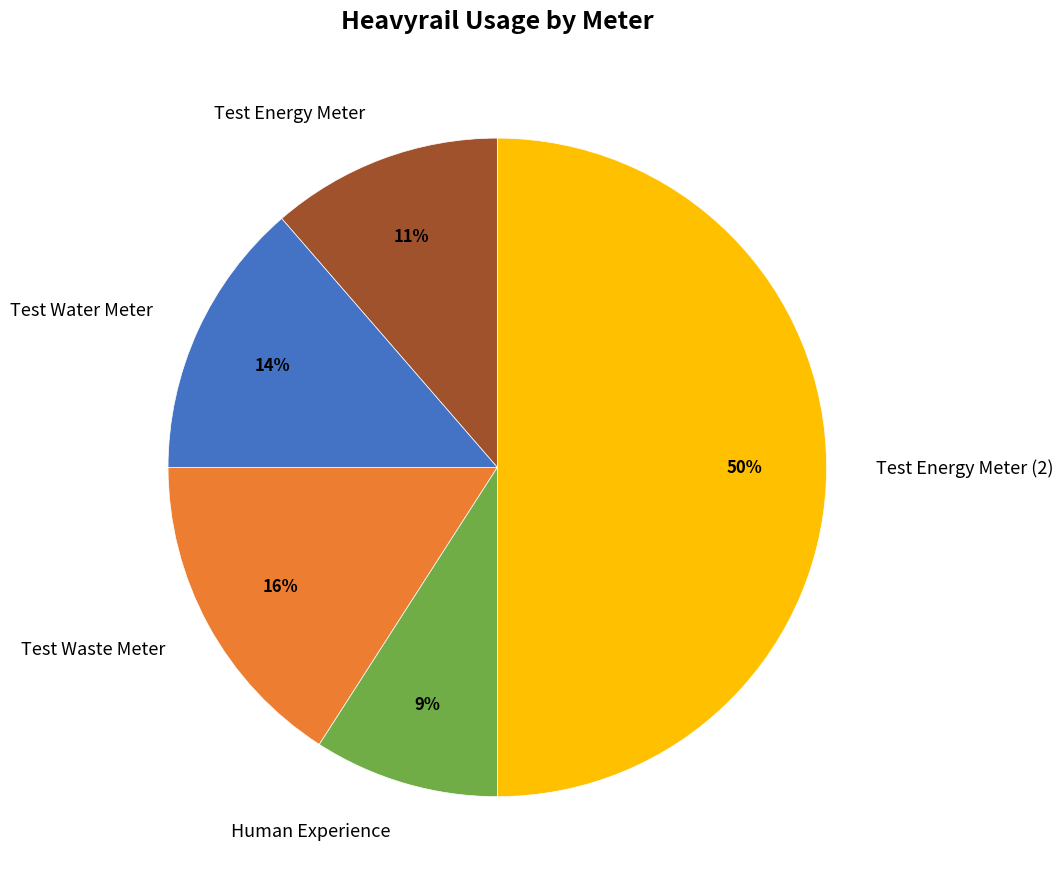

How many slices are in this pie chart?

5